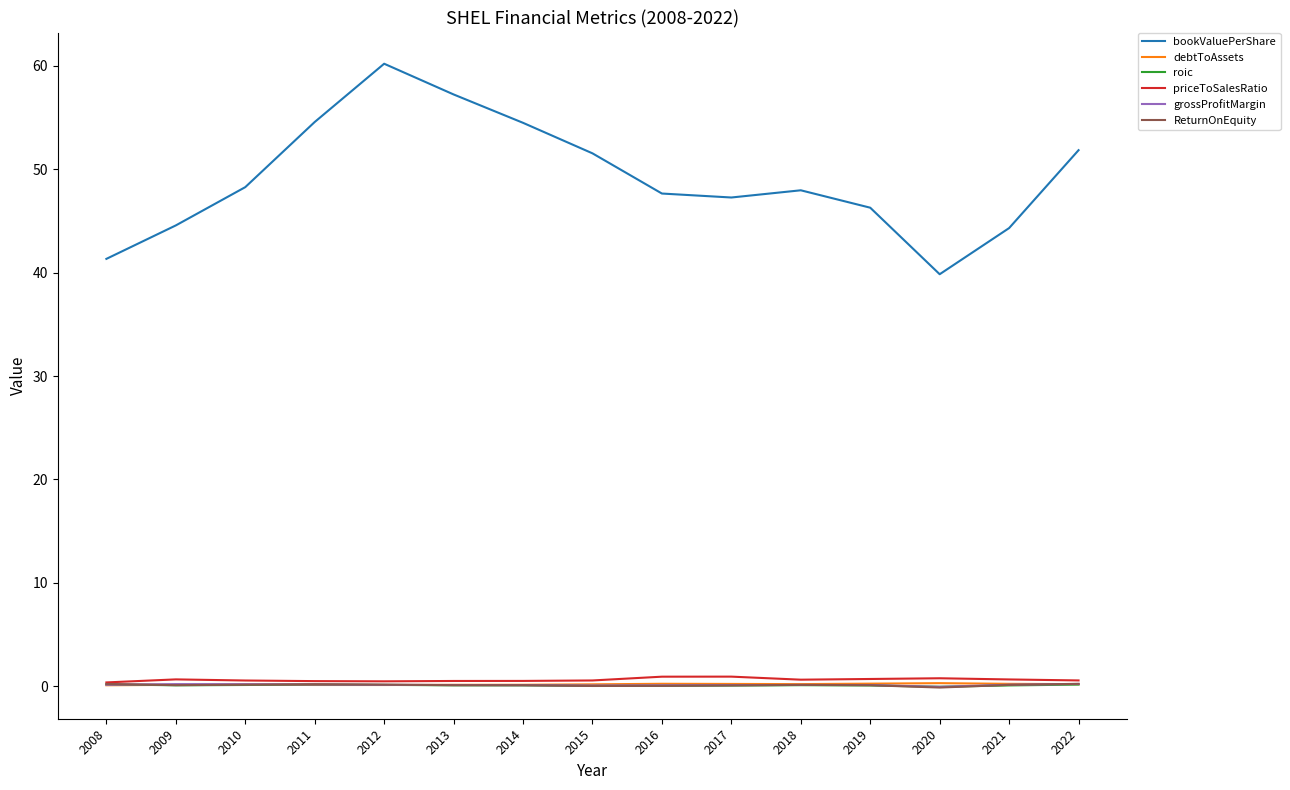

Between 2008 and 2012, which series saw the biggest shift?

bookValuePerShare